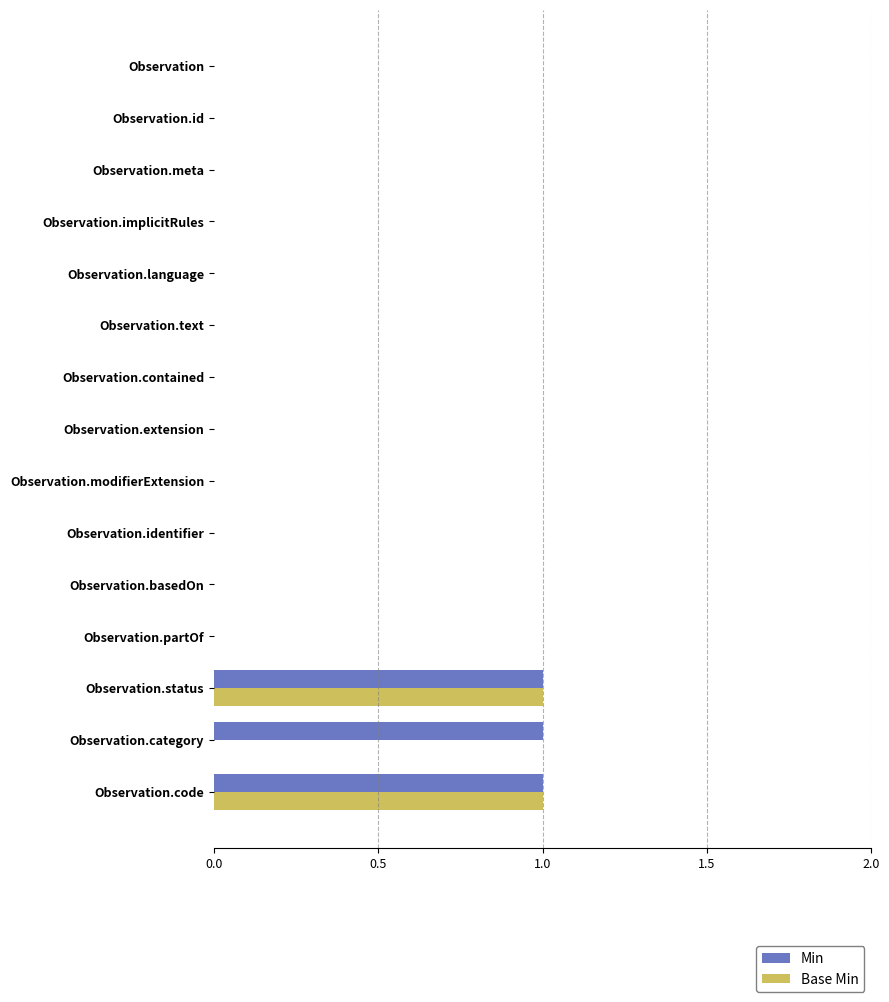

Is the value of Min at Observation.category greater than the value of Base Min at Observation.contained?

Yes